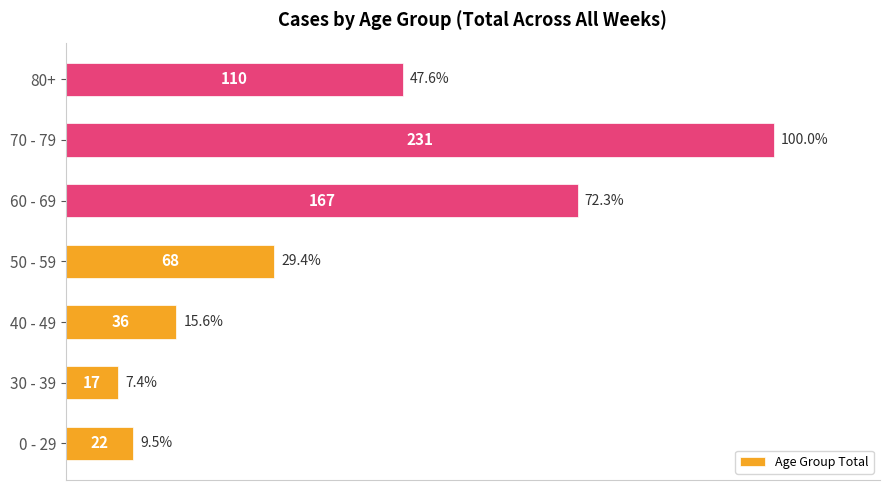

Reading bottom to top, transcribe all the data shown in this chart.

0 - 29=9.5	30 - 39=7.4	40 - 49=15.6	50 - 59=29.4	60 - 69=72.3	70 - 79=100.0	80+=47.6